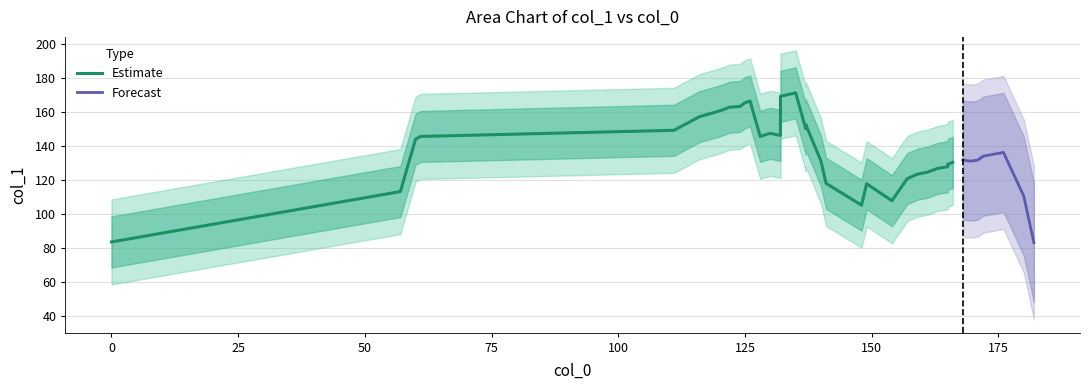

What is the value of the 7th point from the left?

161